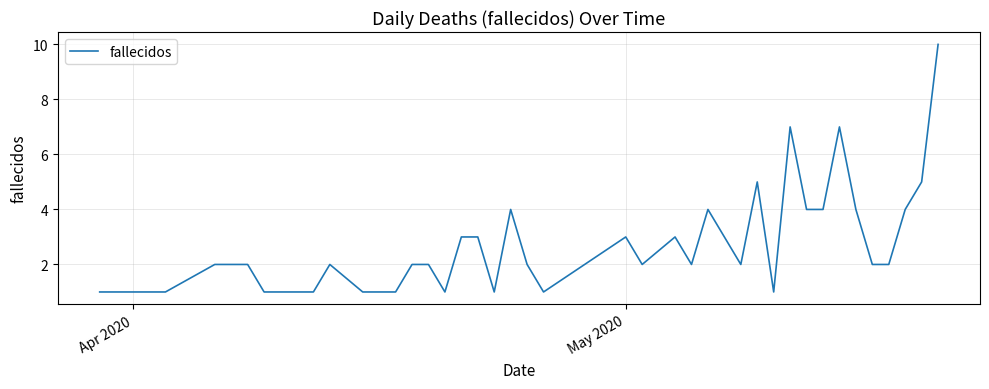

True or false: the data has more than 1 interior local peaks.

True